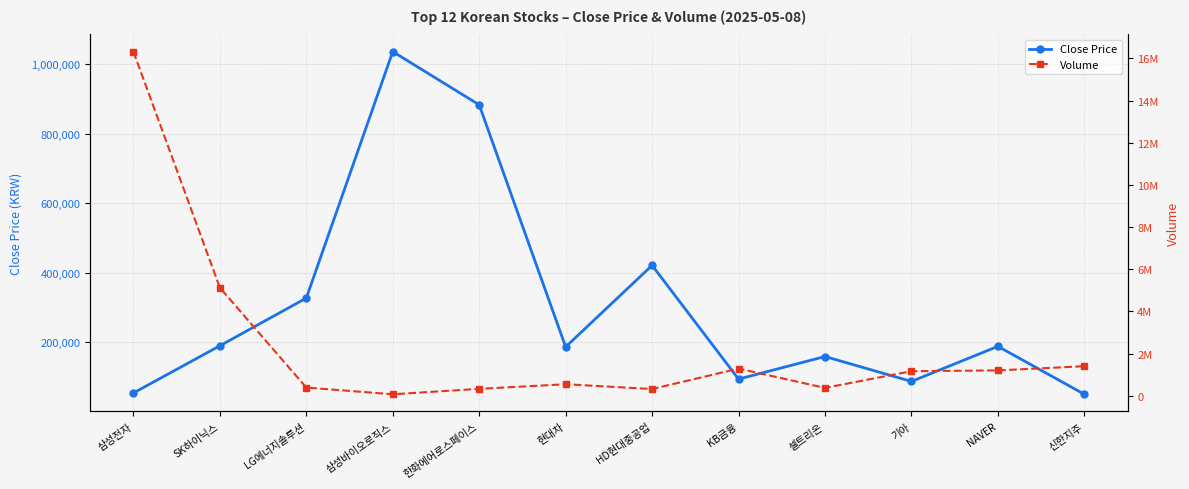

Rank the categories by Close Price value from highest to lowest.

삼성바이오로직스, 한화에어로스페이스, HD현대중공업, LG에너지솔루션, SK하이닉스, NAVER, 현대차, 셀트리온, KB금융, 기아, 삼성전자, 신한지주